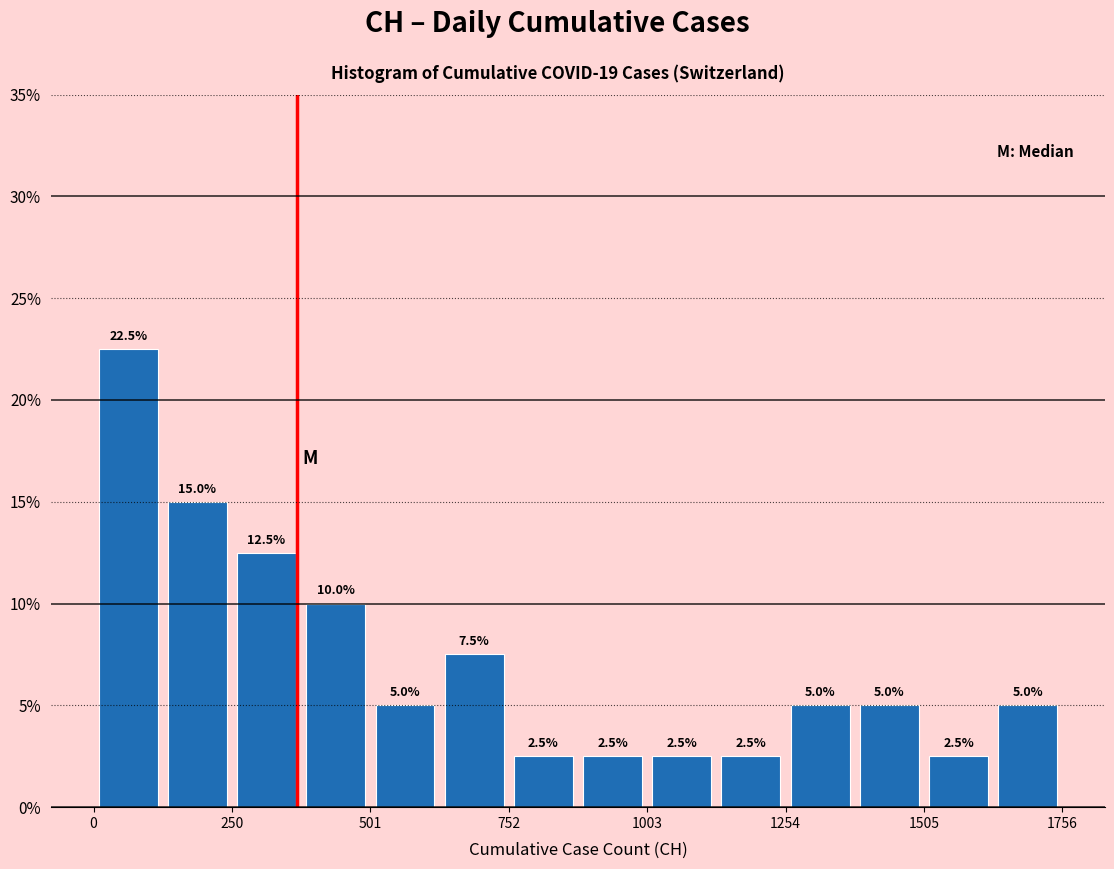

Read against the x-axis, roughly where is the centre of the tallest bar?

50